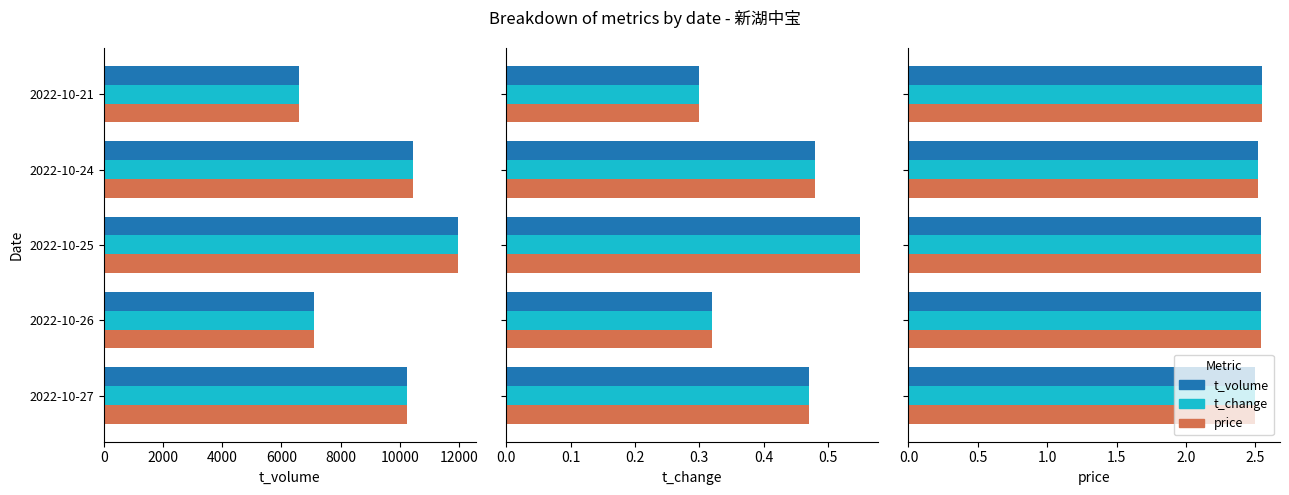

Between 2022-10-26 and 2022-10-25, which is larger?

2022-10-26